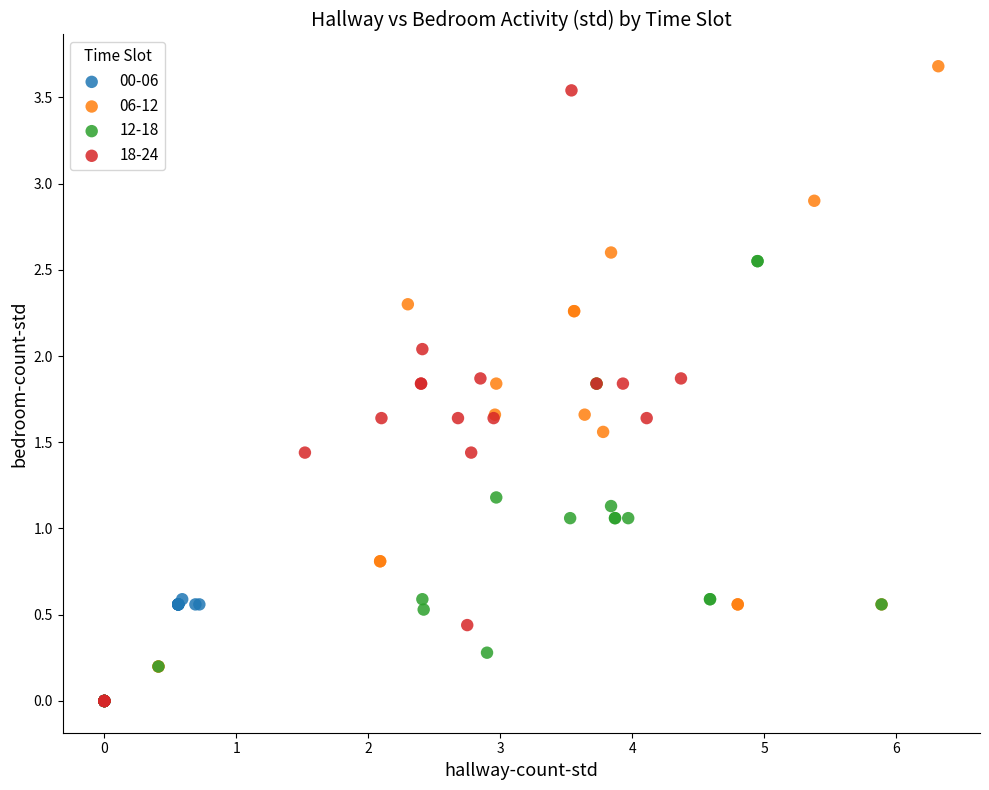

Which series contains the highest Y value?

06-12